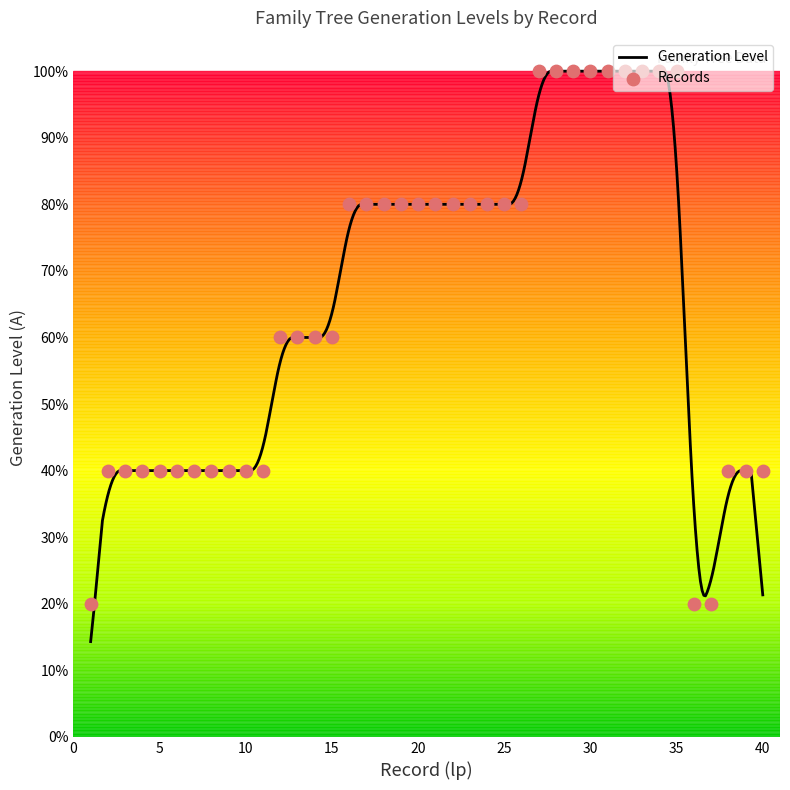

Between 27 and 9, which is larger?

27